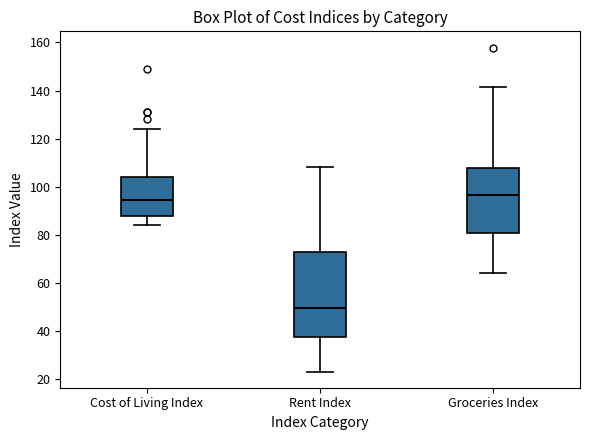

Which box is the tallest, from its lower edge to its upper edge?

Rent Index